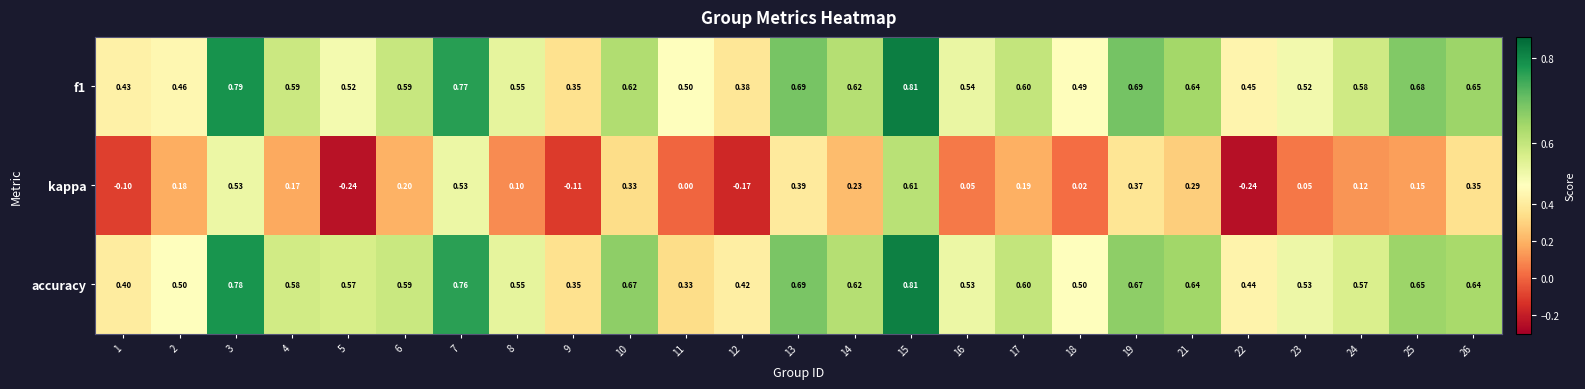

Which series has the widest spread of values?

kappa